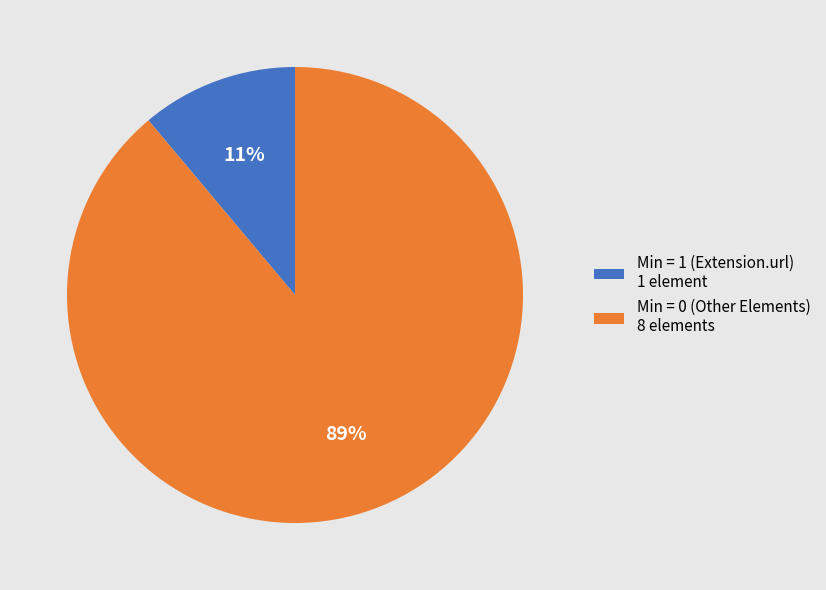

To the nearest percent, what is the average slice percentage?

50%